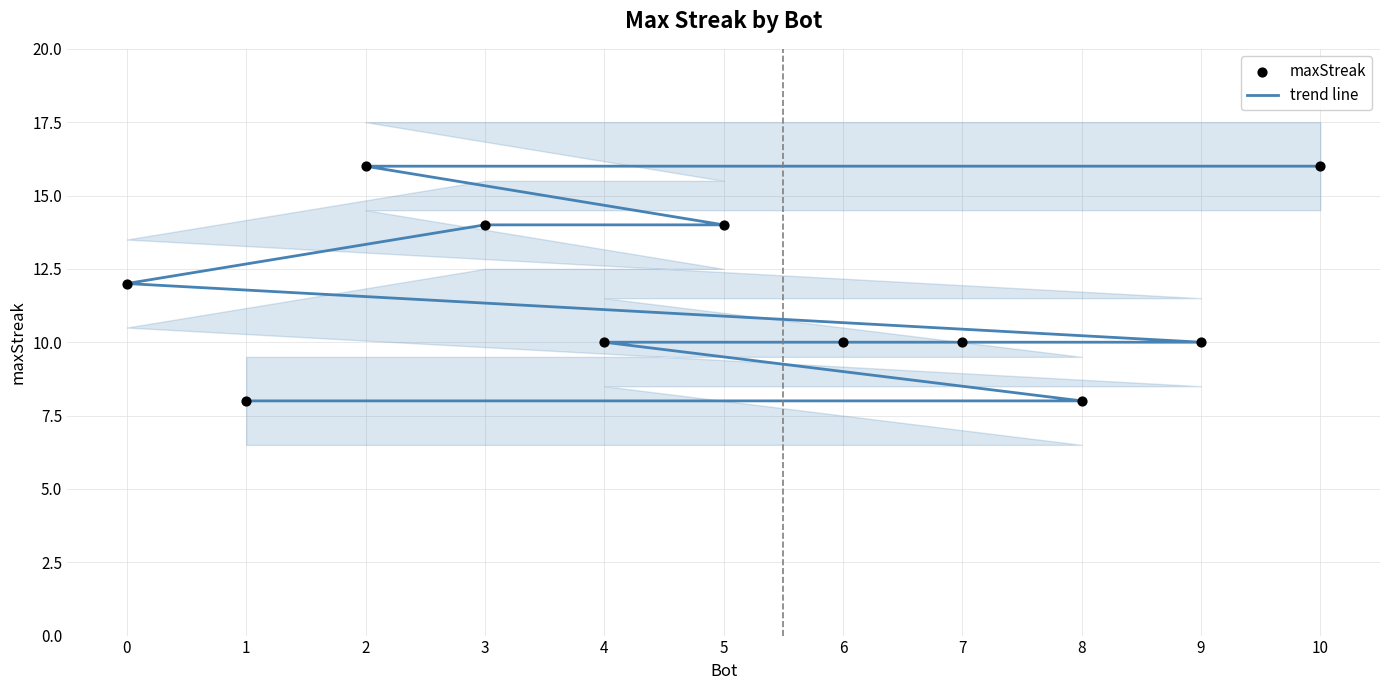

Which series reaches the minimum Y coordinate?

trend line